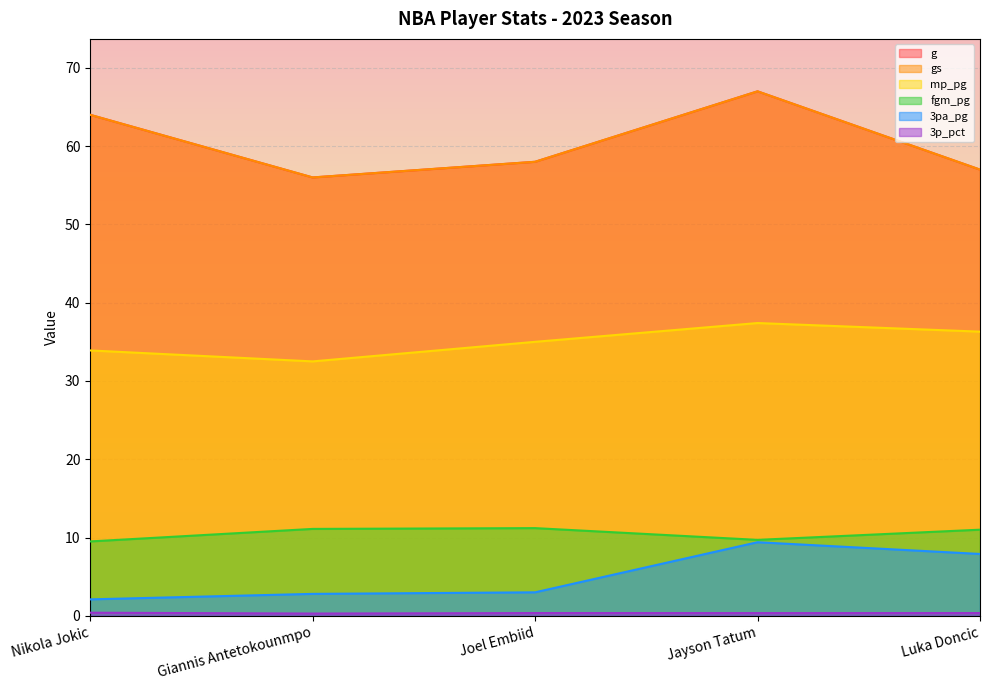

Which category has the lowest value in the fgm_pg series?

Nikola Jokic